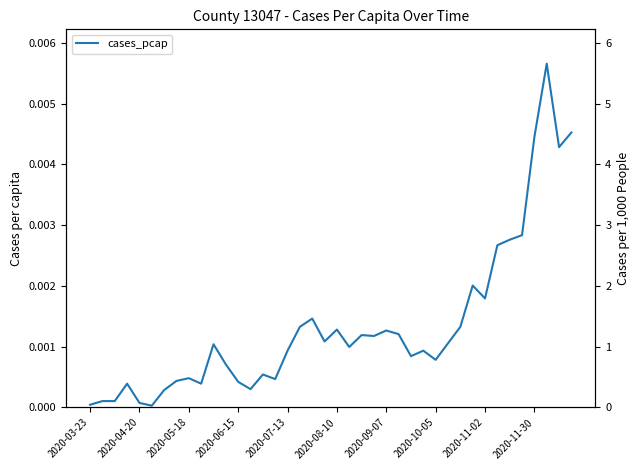

At how many categories does at least one series exceed 2?

8